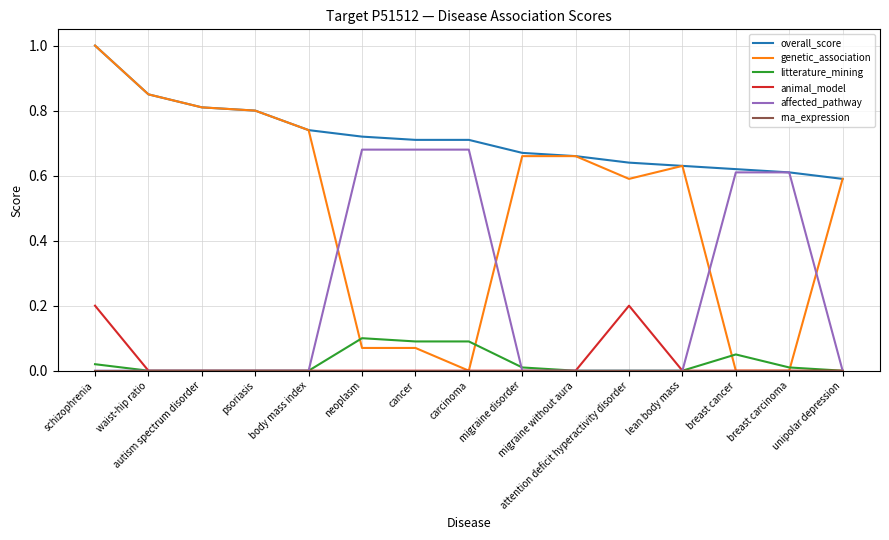

True or false: animal_model and overall_score intersect in this chart.

False